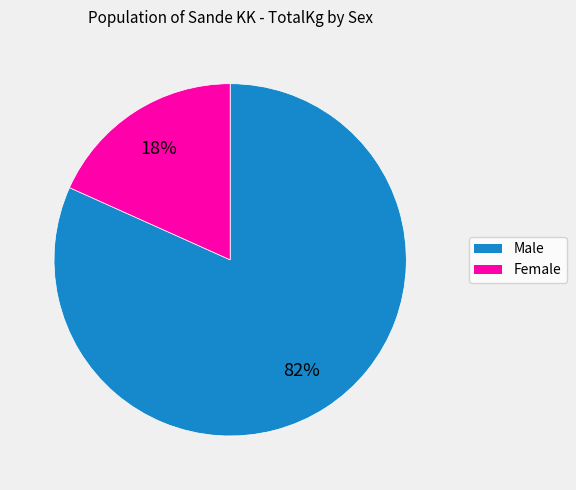

Is it true that Female is 6% of the pie?

False